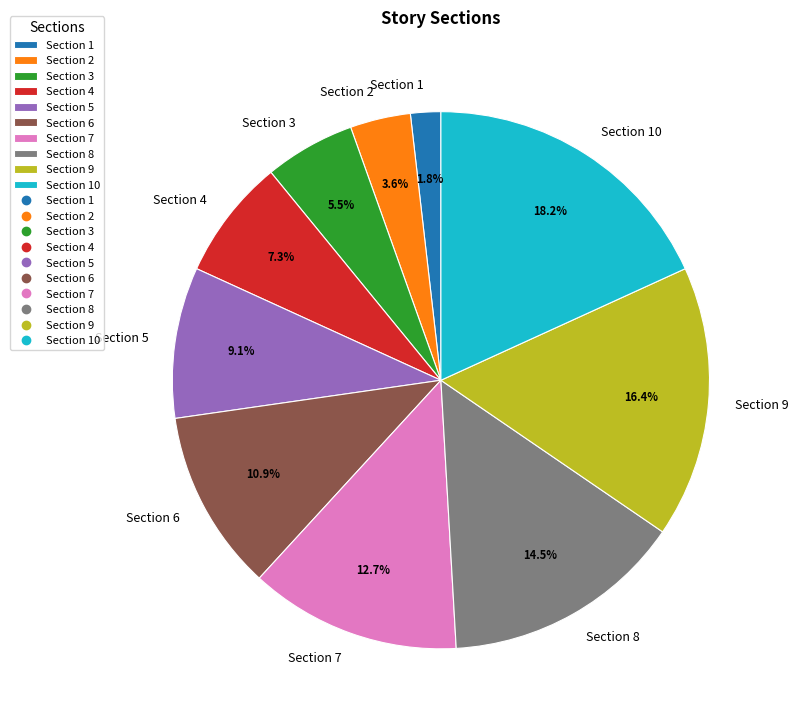

Combined, do Section 6 and Section 8 account for over 50%?

No